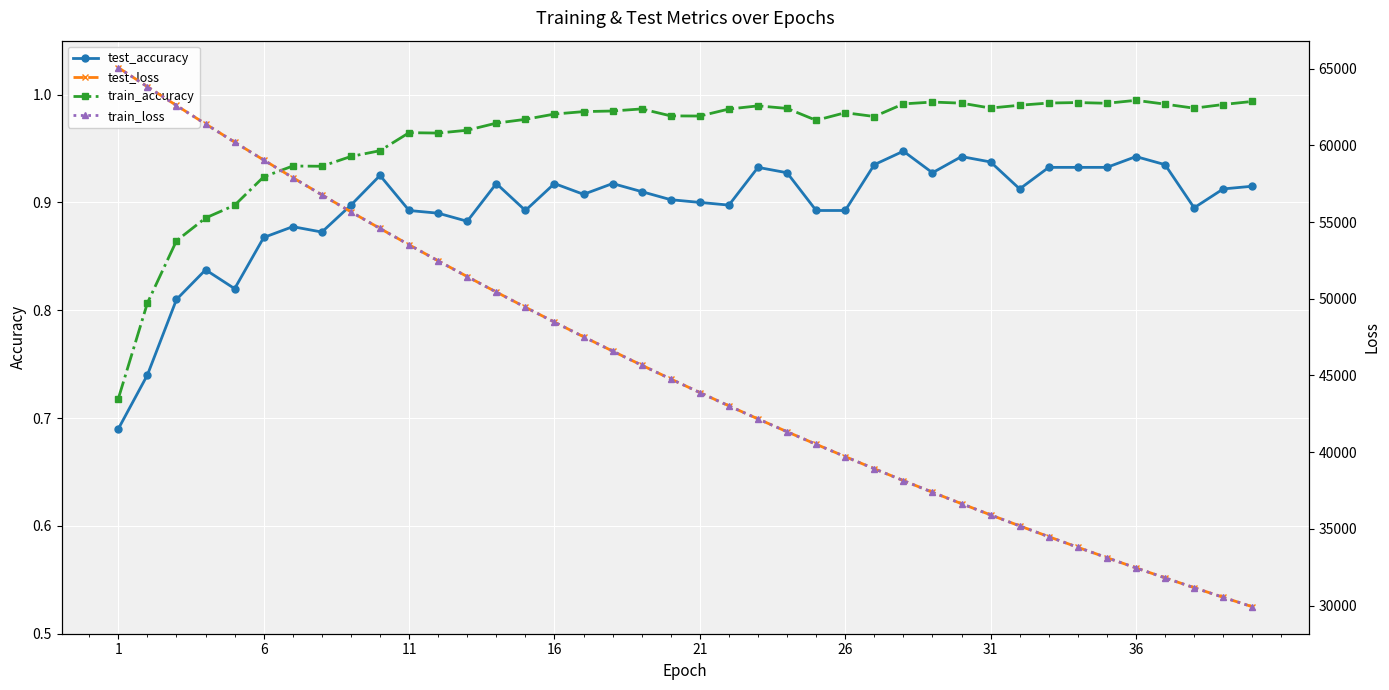

True or false: test_accuracy and train_accuracy intersect in this chart.

False